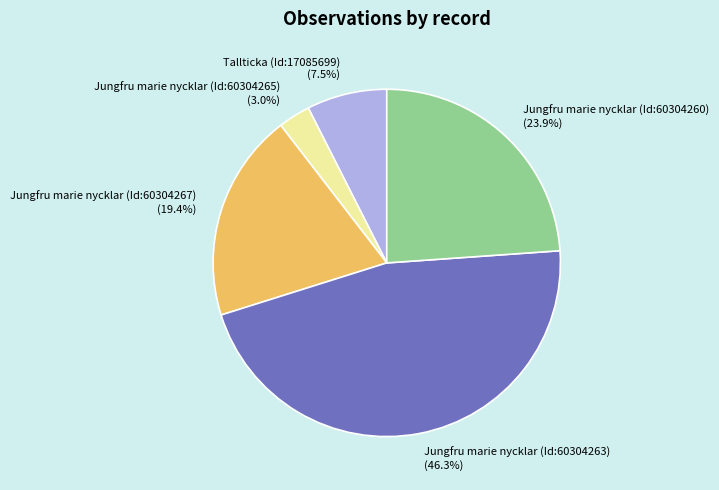

Between Jungfru marie nycklar (Id:60304263) and Jungfru marie nycklar (Id:60304267), which is larger?

Jungfru marie nycklar (Id:60304263)